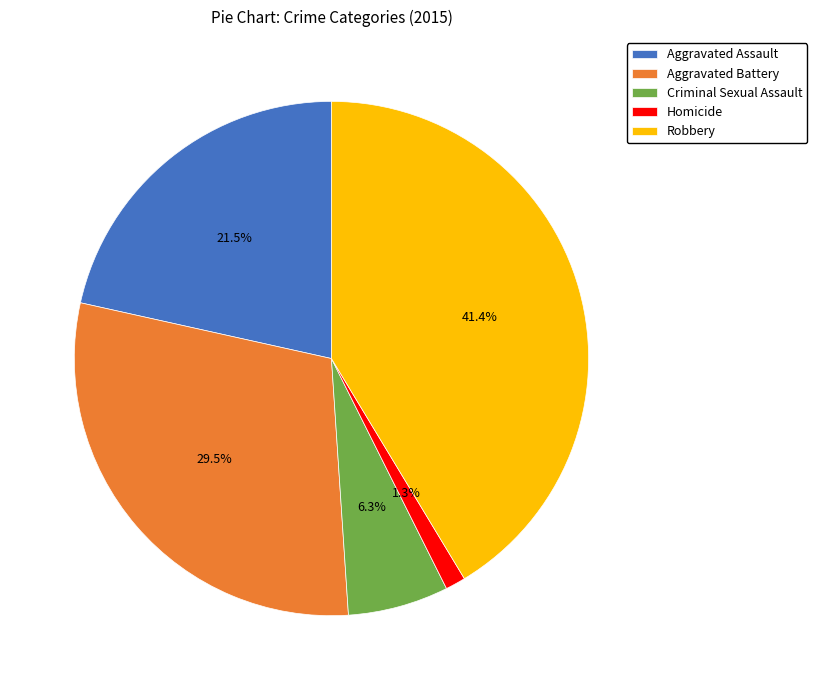

Count the number of slices in the pie.

5